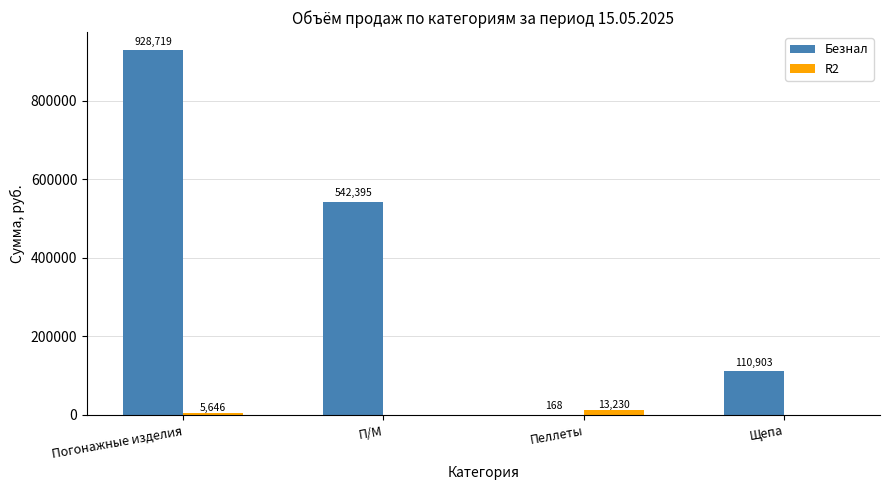

What is the sum of all R2 values?

18876.0